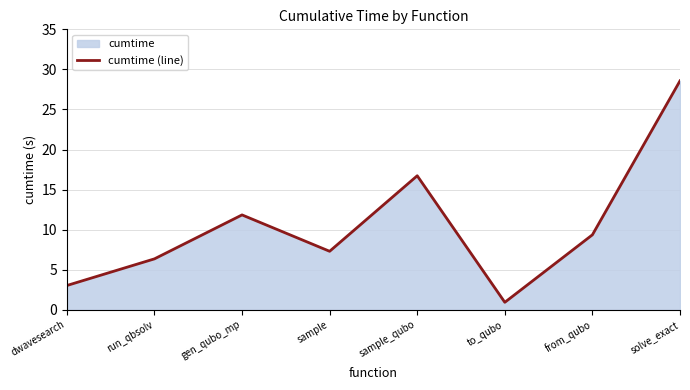

Rank the categories by value from highest to lowest.

solve_exact, sample_qubo, gen_qubo_mp, from_qubo, sample, run_qbsolv, dwavesearch, to_qubo